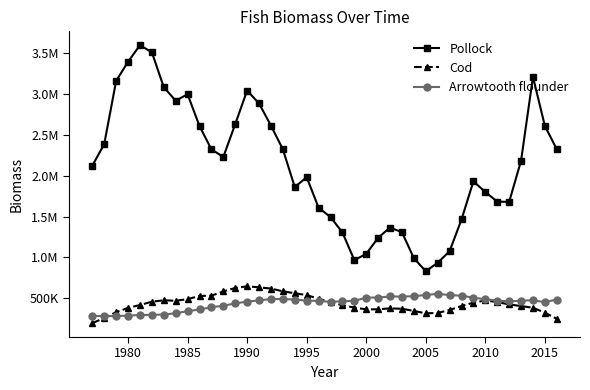

Is this an area chart (filled region under the line)?

No